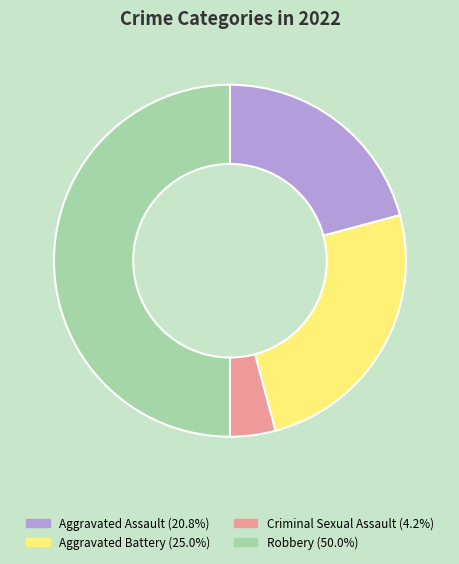

Does Aggravated Assault (20.8%) account for over 50% of the chart?

No